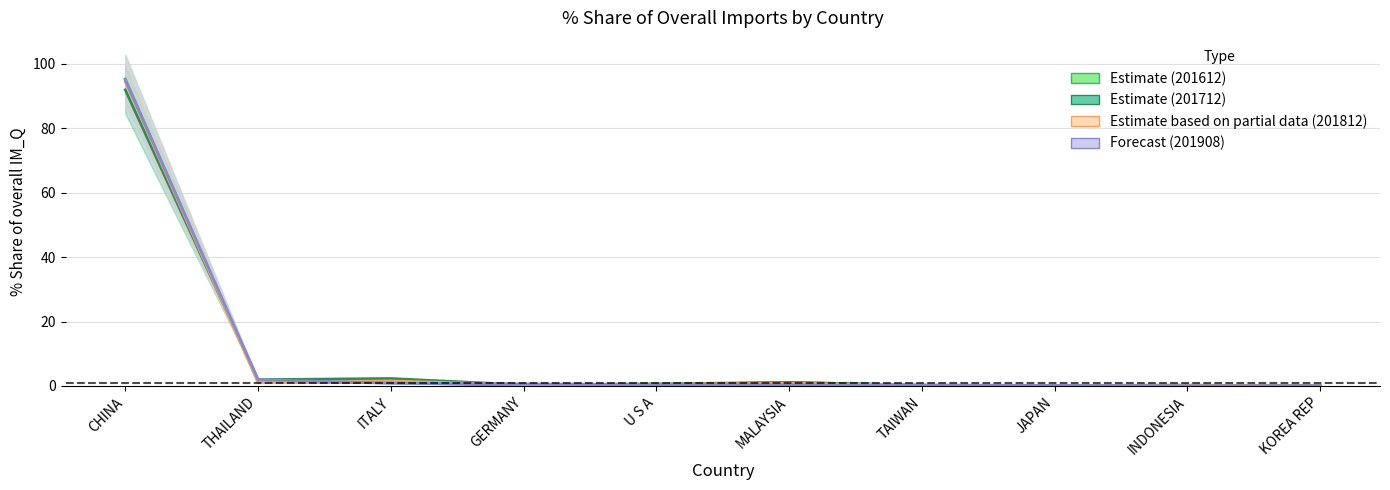

What is the difference between the Estimate (201712) values at MALAYSIA and CHINA?

90.8